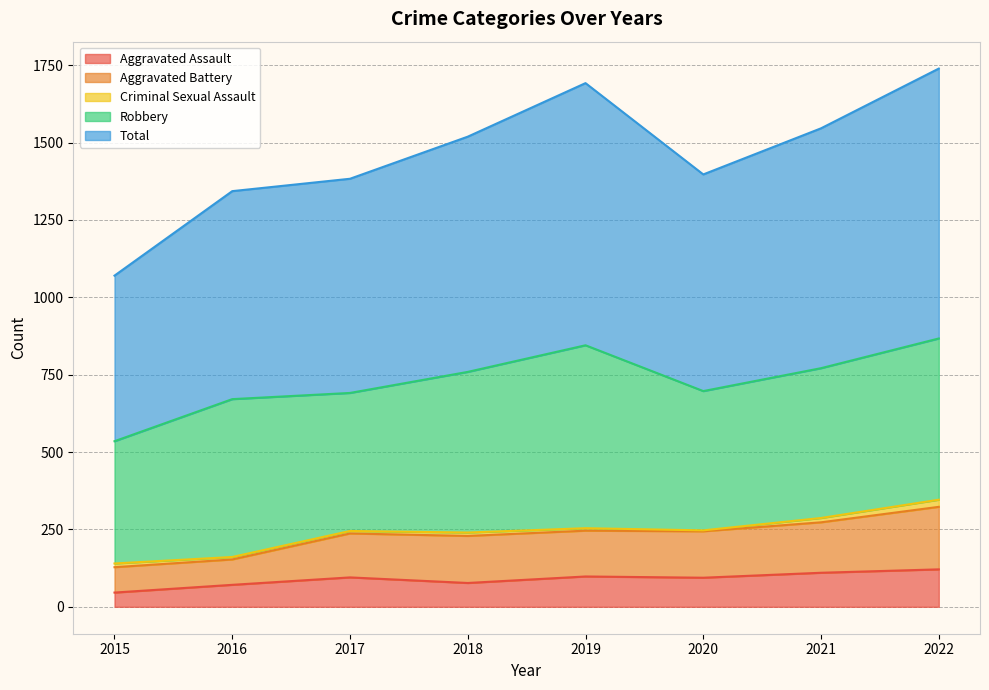

At how many categories does at least one series exceed 1599?

2